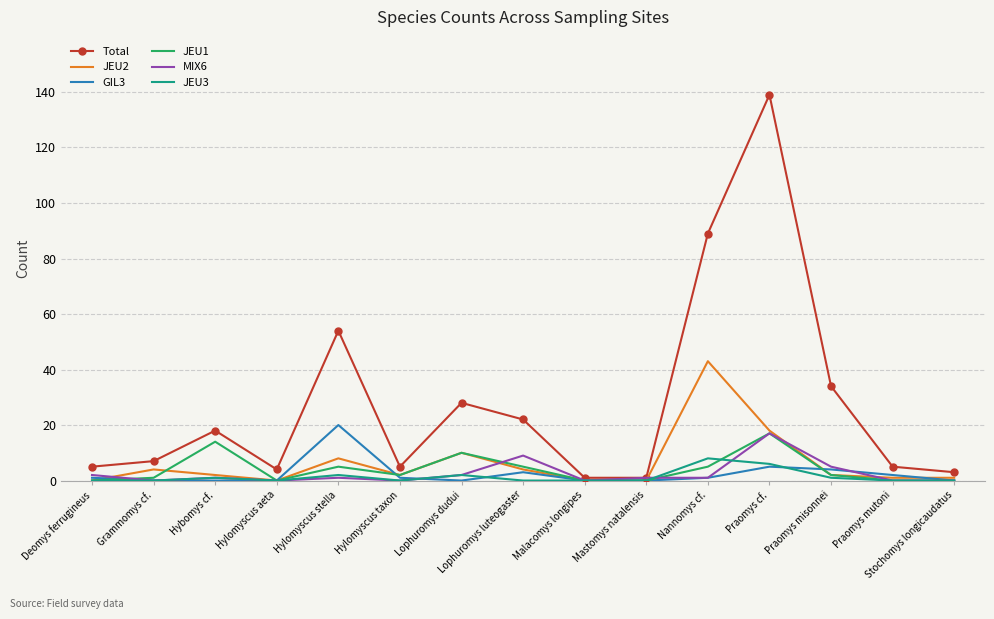

Is it true that JEU1 equals 17 at Praomys cf.?

True